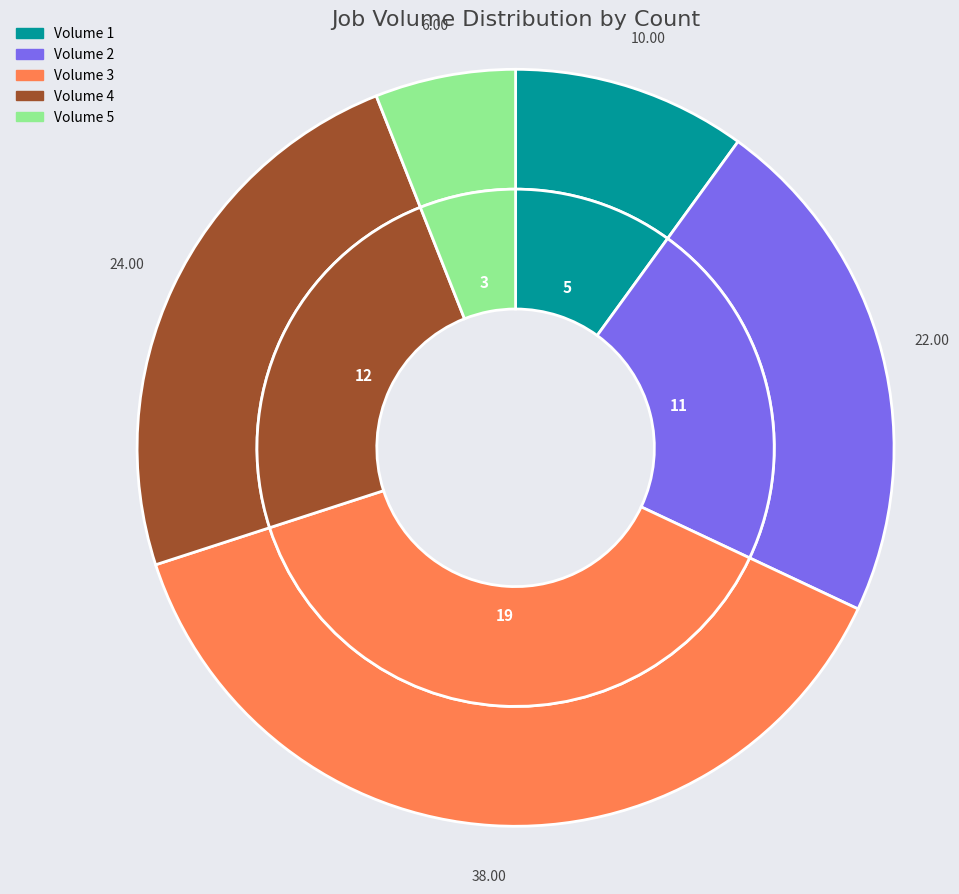

To the nearest percent, what is the average slice percentage?

20%